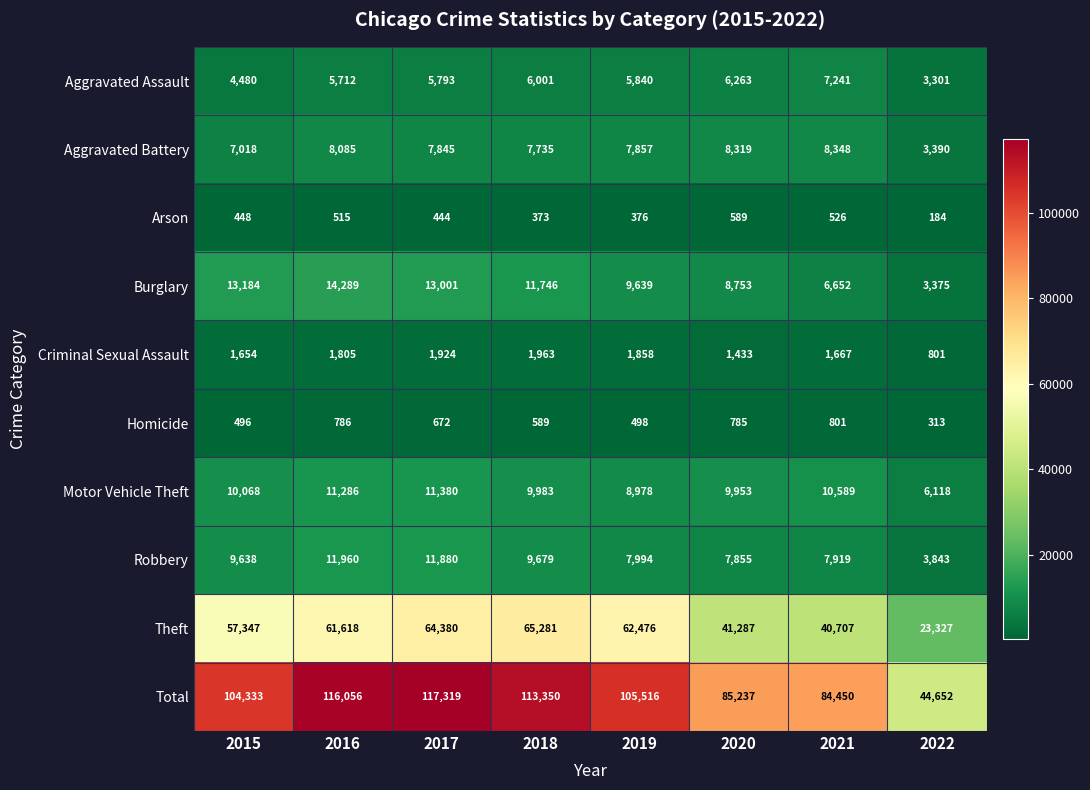

Which series has the largest range (max minus min)?

Total